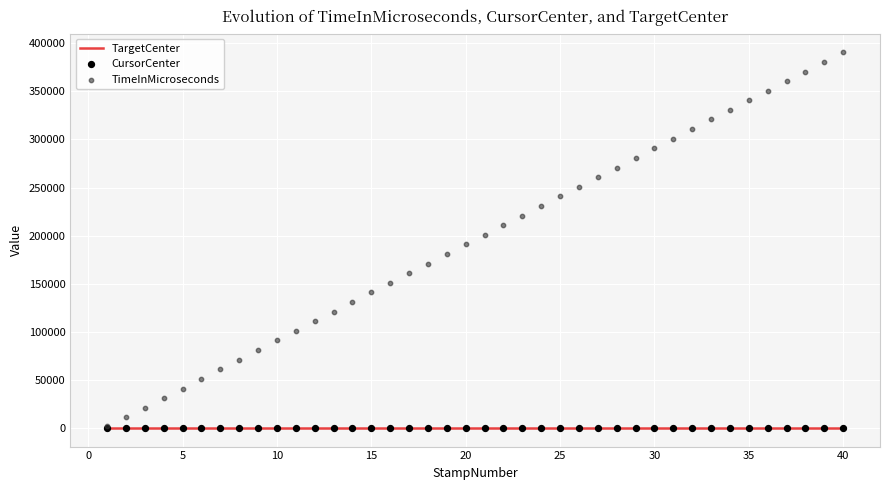

Which series contains the highest Y value?

TimeInMicroseconds